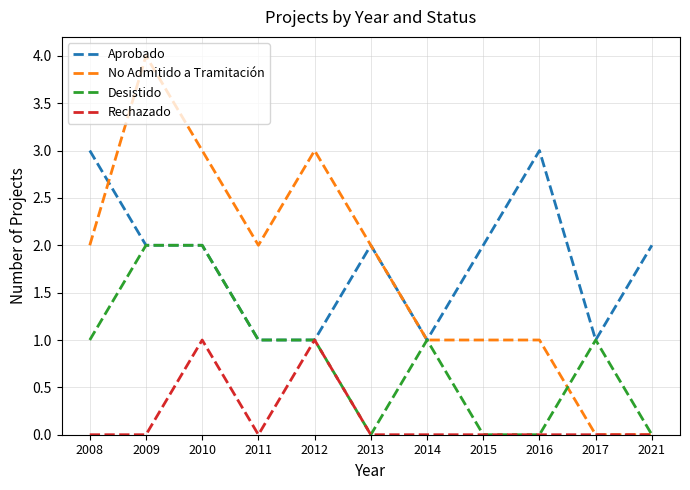

What is the maximum value for Rechazado?

1